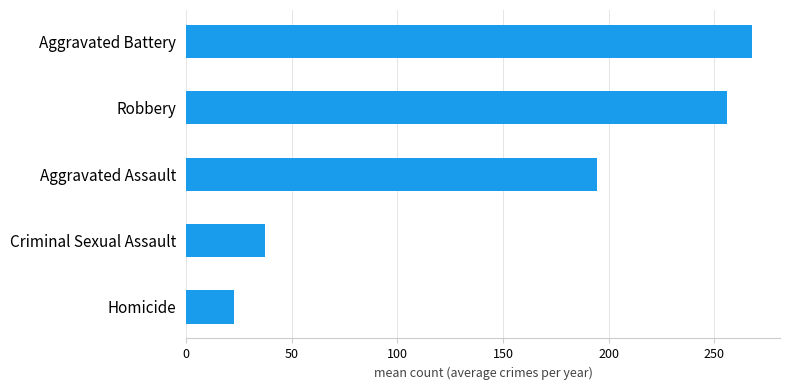

What is the sum of the values at Aggravated Battery and Criminal Sexual Assault?

305.0